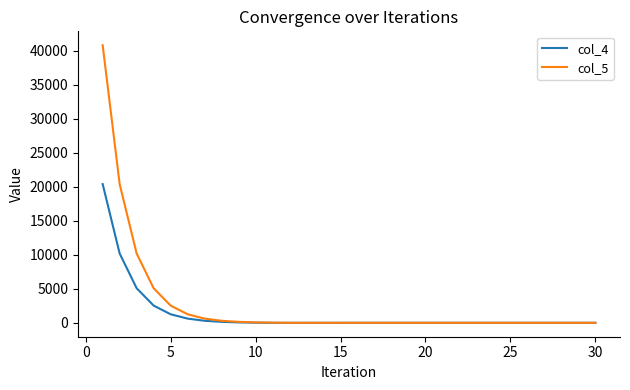

What is the difference between the second highest and minimum values in the col_5 series?

20382.3